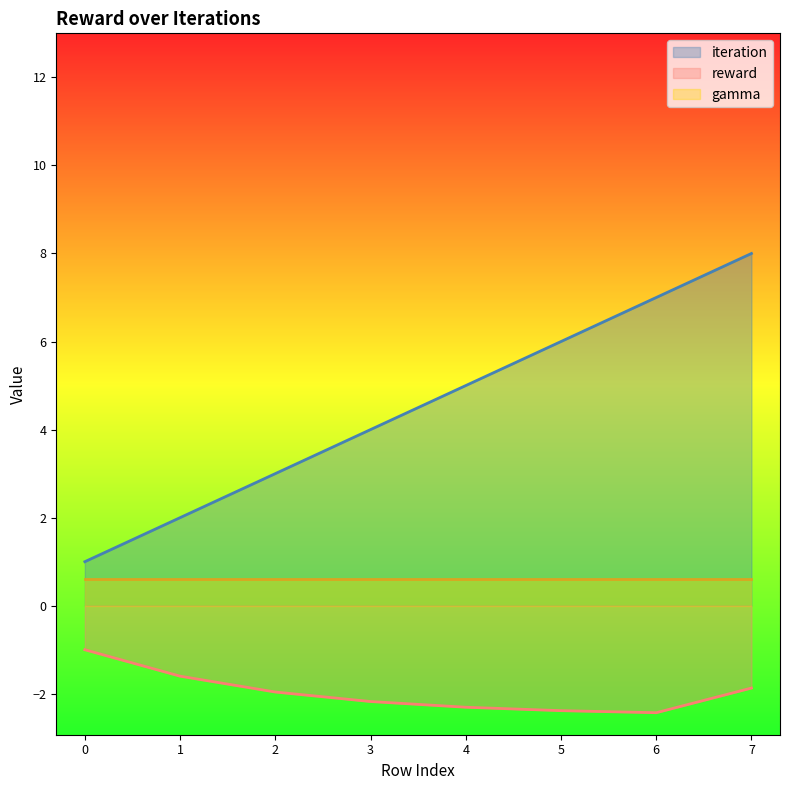

What is the spread (max minus min) of values at 5?

8.4